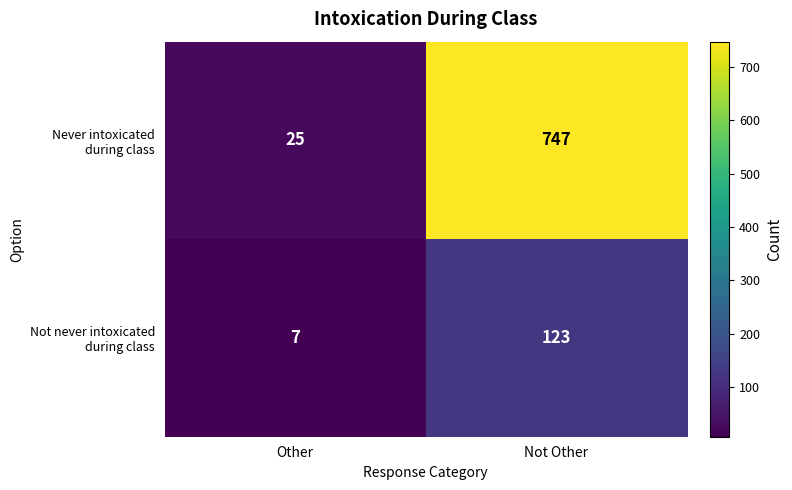

What is the spread (max minus min) of values at Other?

18